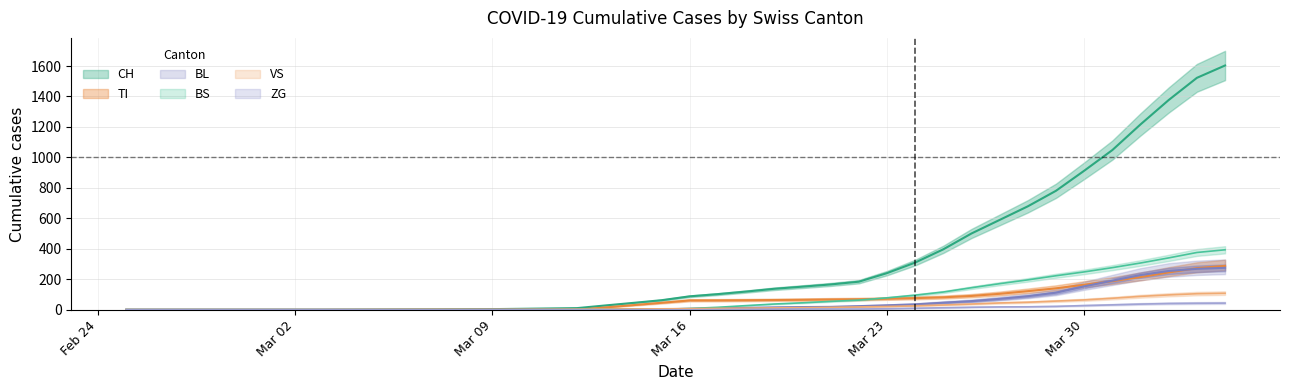

Which category has the lowest value across all series?

Feb 24